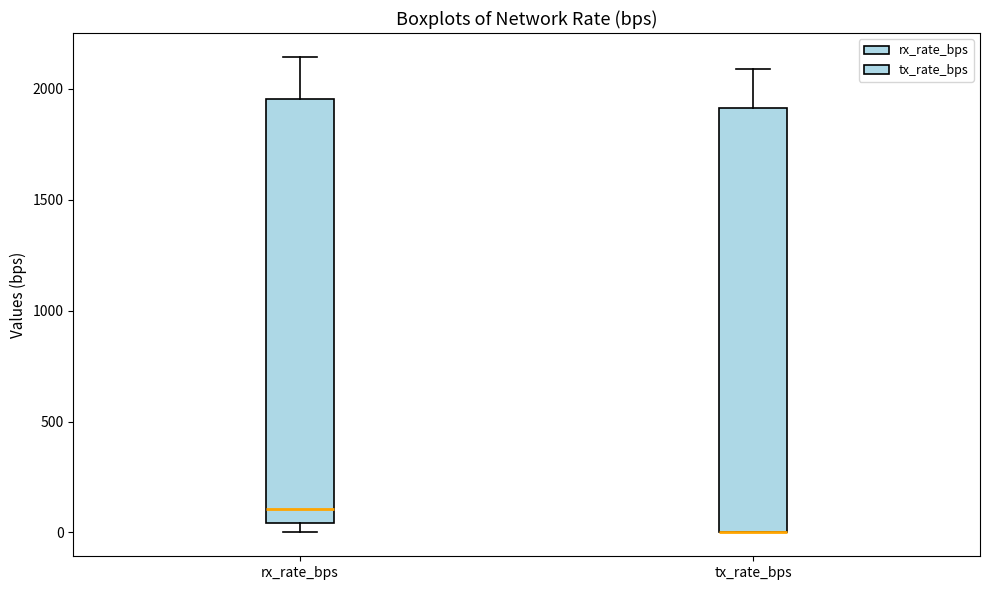

Where does the upper whisker of the box for rx_rate_bps end on the y-axis? The values are not printed on the chart, so give them approximately, as read against the axis.

2150